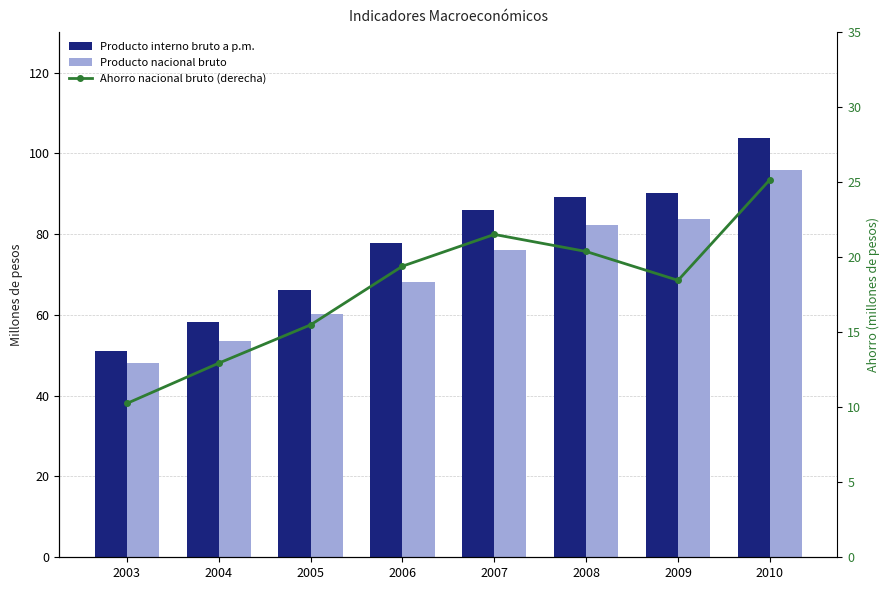

The Producto interno bruto a p.m. series shows 36.7 at 2006. True or false?

False